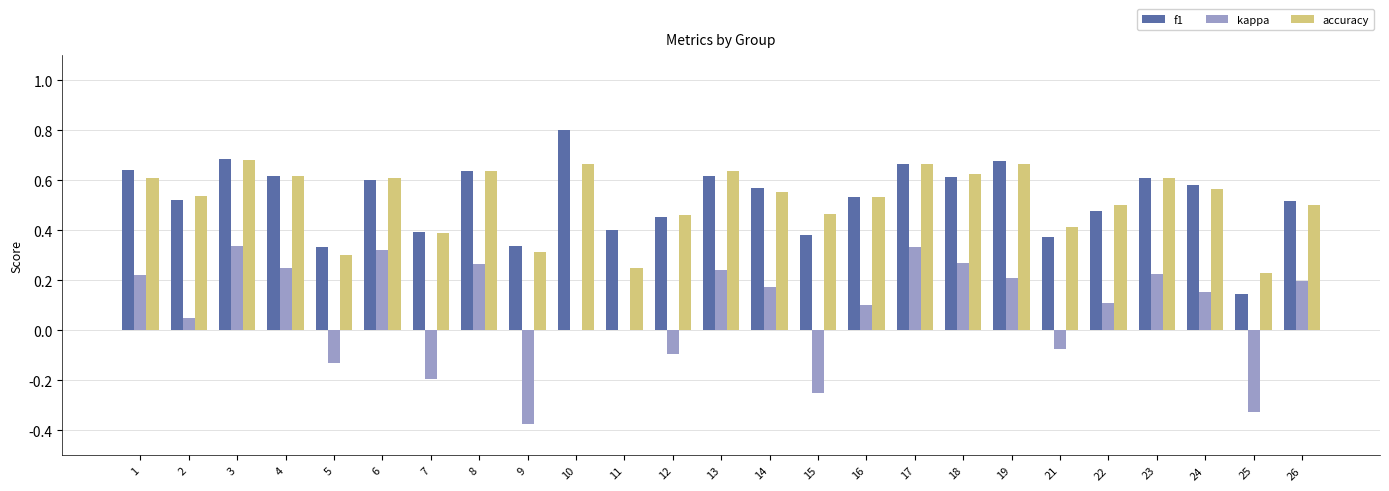

Which category has the highest value across all series?

10